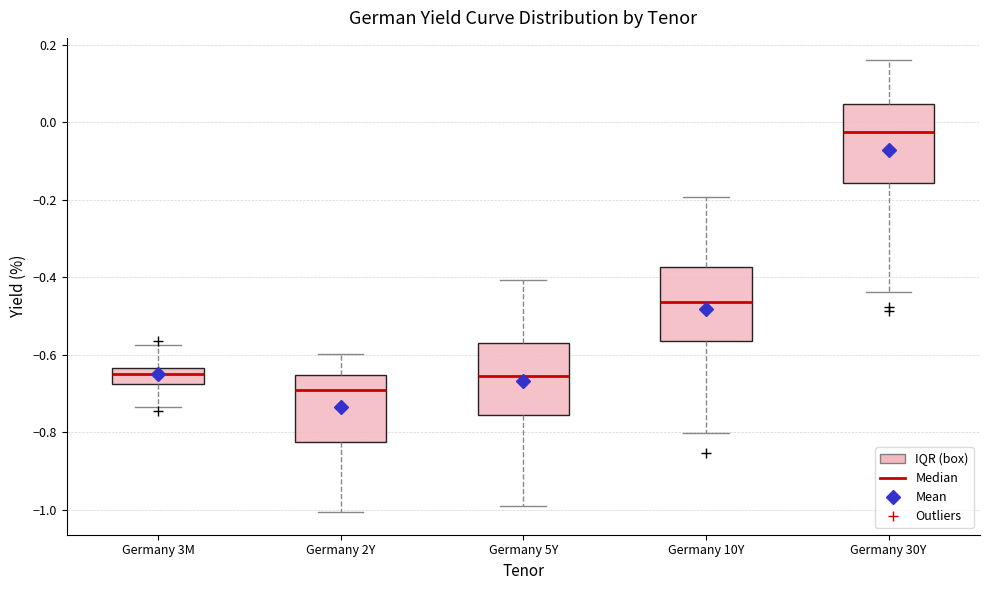

Where is the upper edge of the box for Germany 3M on the y-axis? The values are not printed on the chart, so give them approximately, as read against the axis.

-0.64